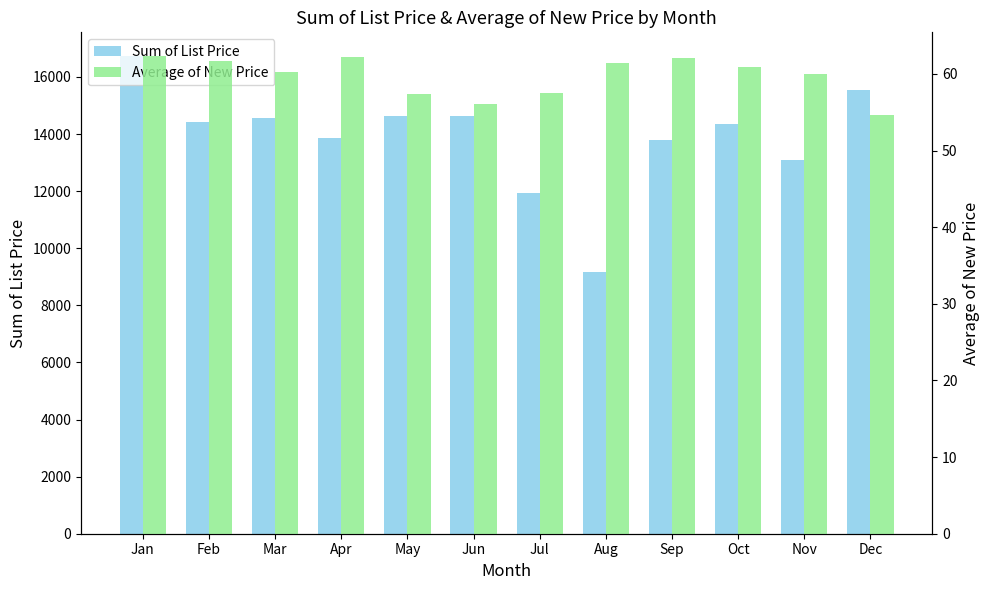

What is the difference between the second highest and minimum values in the Sum of List Price series?

6358.0